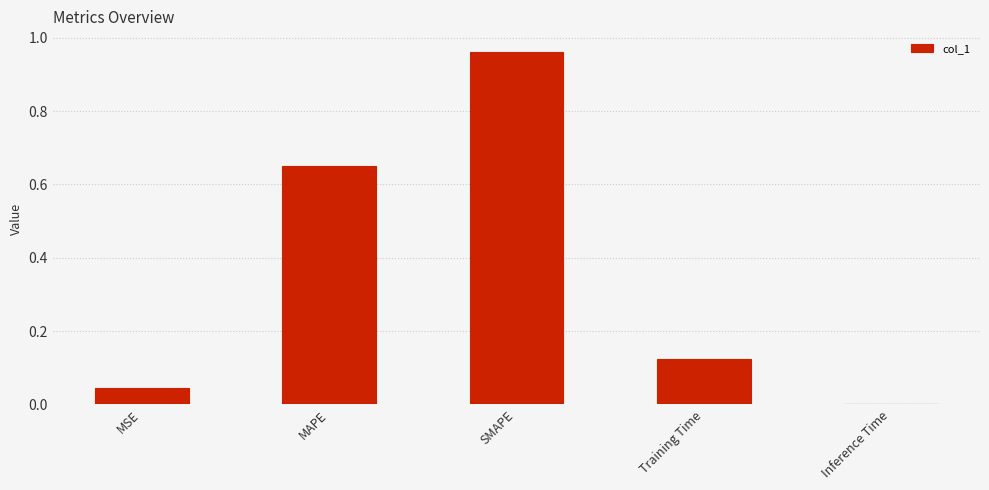

The chart shows a value of 0.0 at Inference Time. True or false?

True